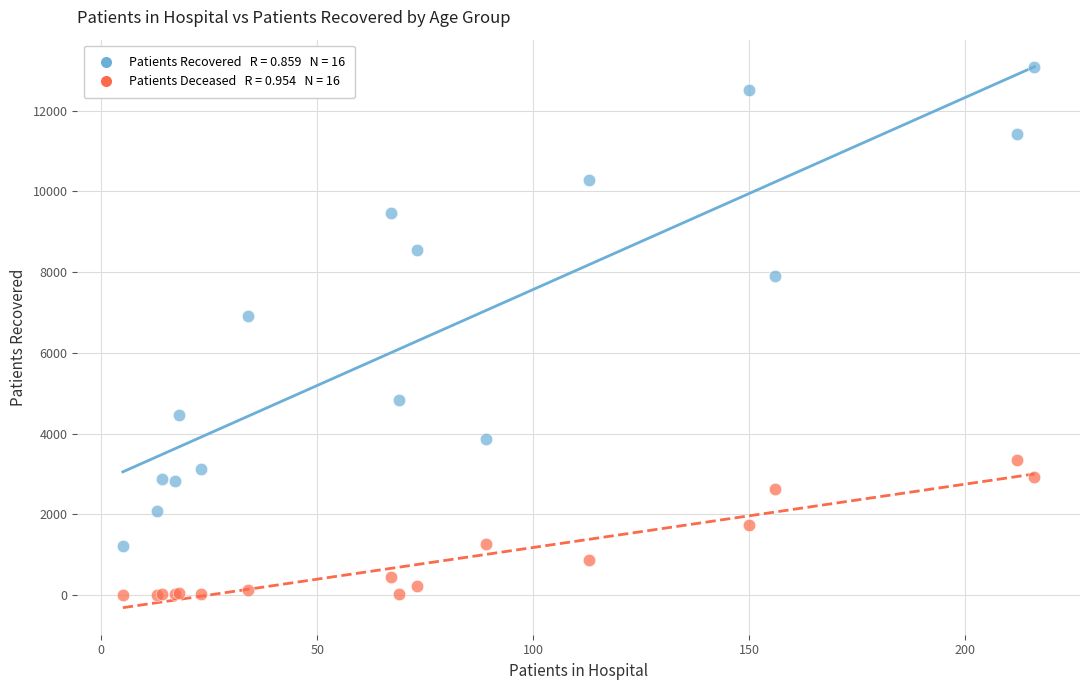

Across all series, what Y value is closest to 6537?

6906